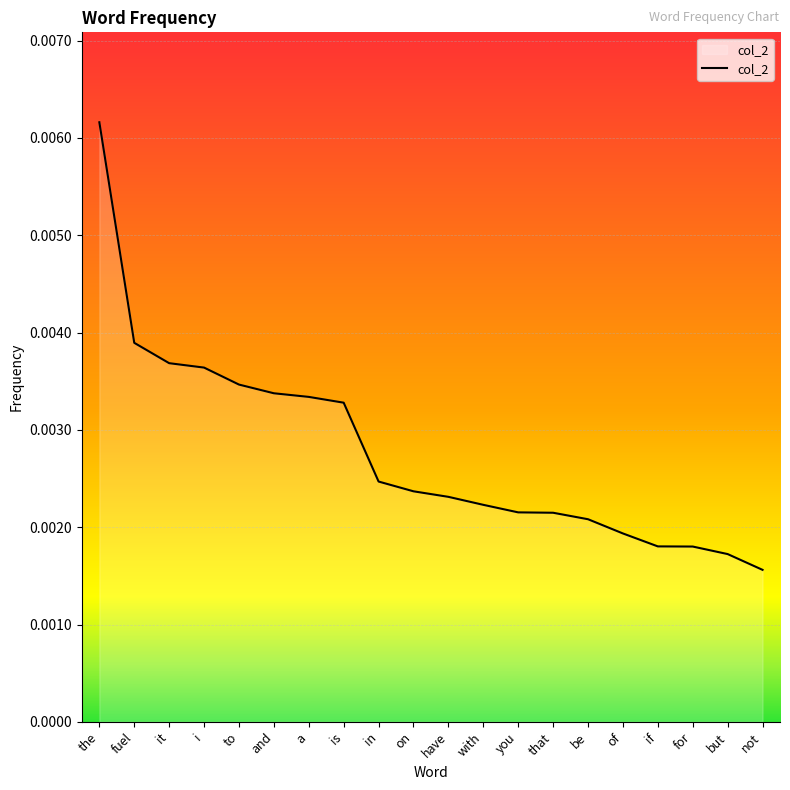

Does the chart display data point markers on the line(s)?

No